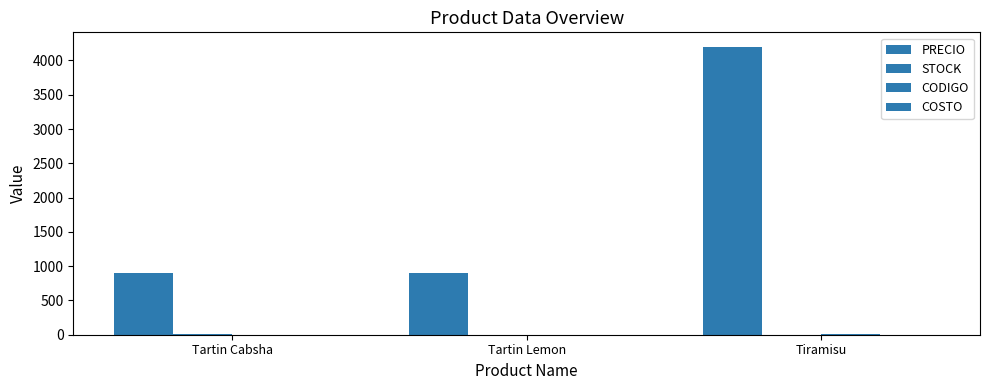

Is the value of STOCK at Tiramisu greater than the value of CODIGO at Tiramisu?

No